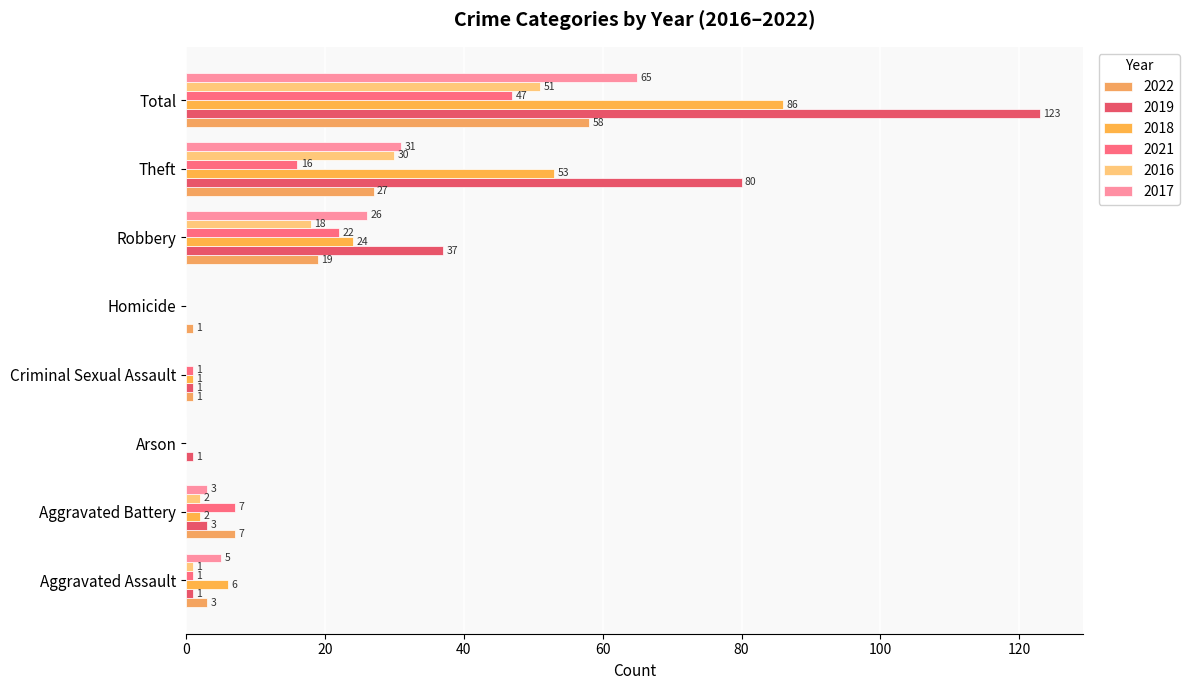

How many values in 2019 are above zero?

7